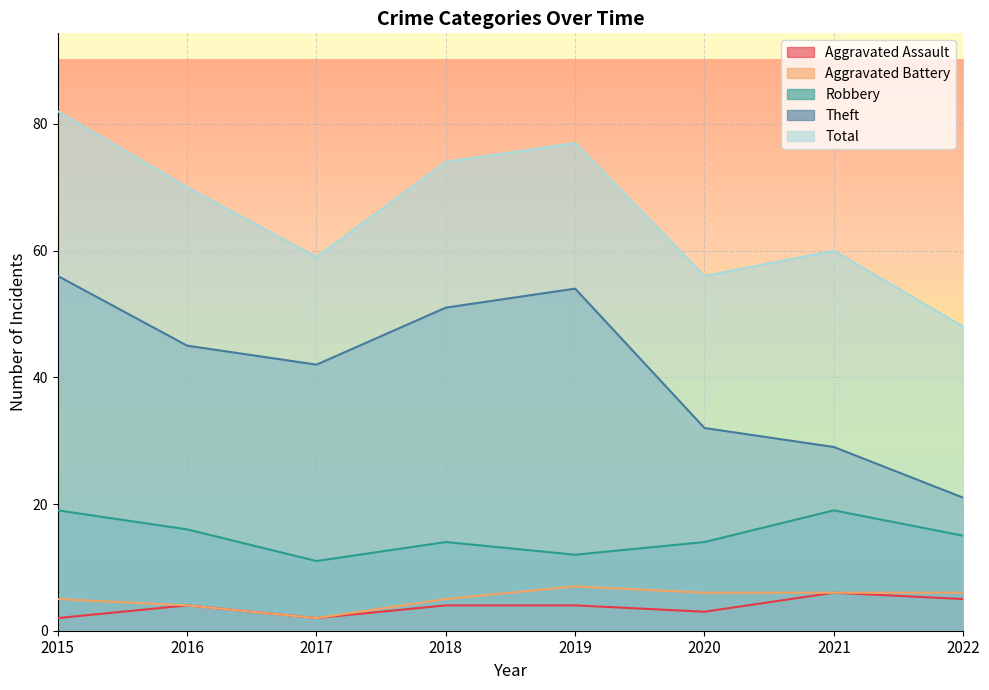

What is the difference between the maximum and minimum values in the Robbery series?

8